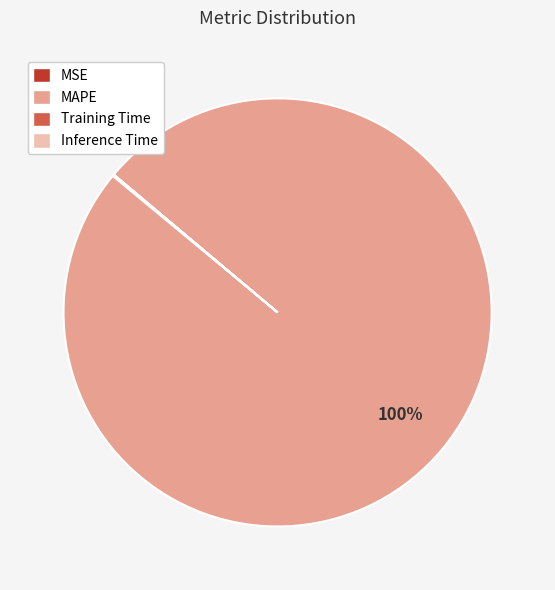

Which slice is the largest?

MAPE